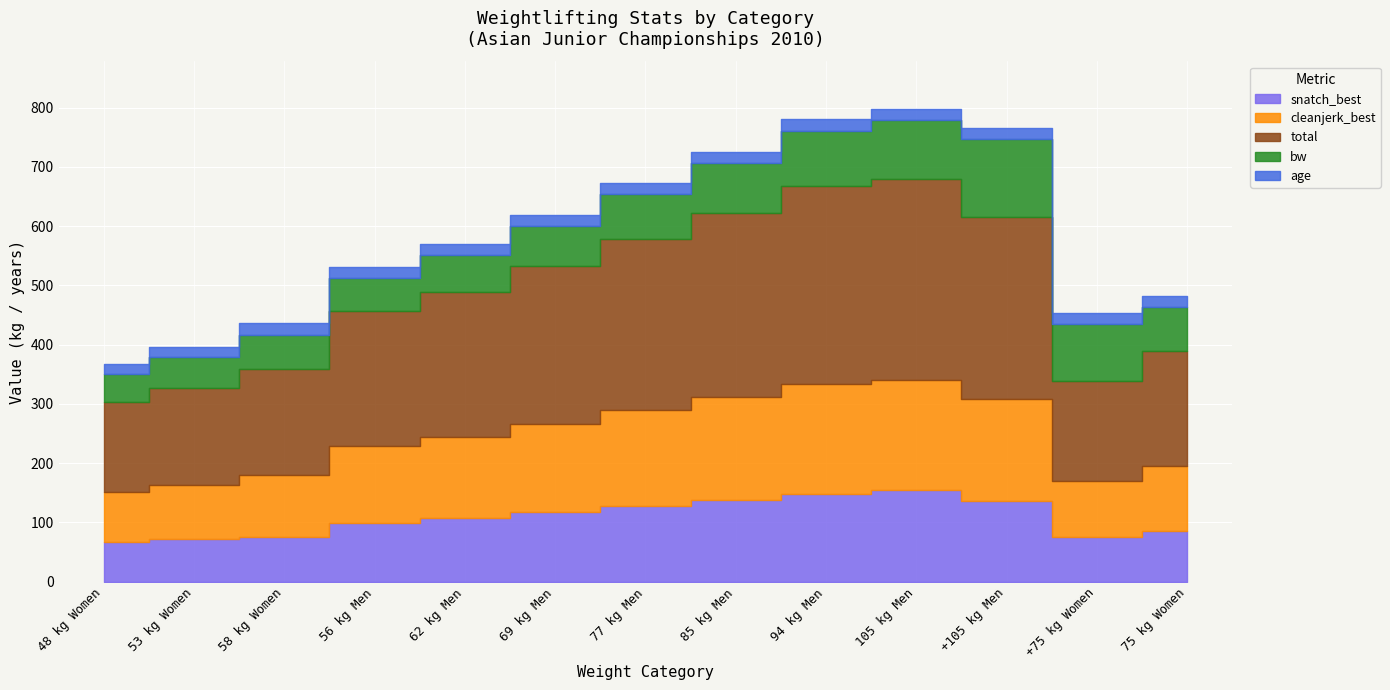

At which label does snatch_best reach its peak?

105 kg Men